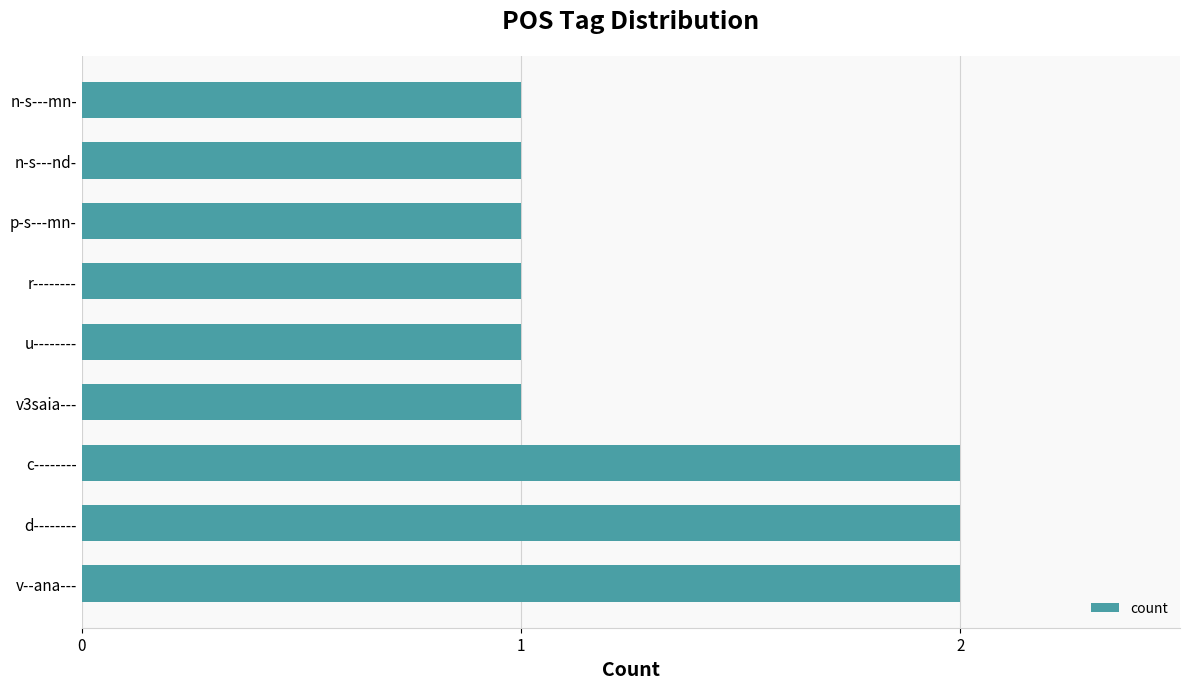

Between n-s---mn- and c--------, which is larger?

c--------